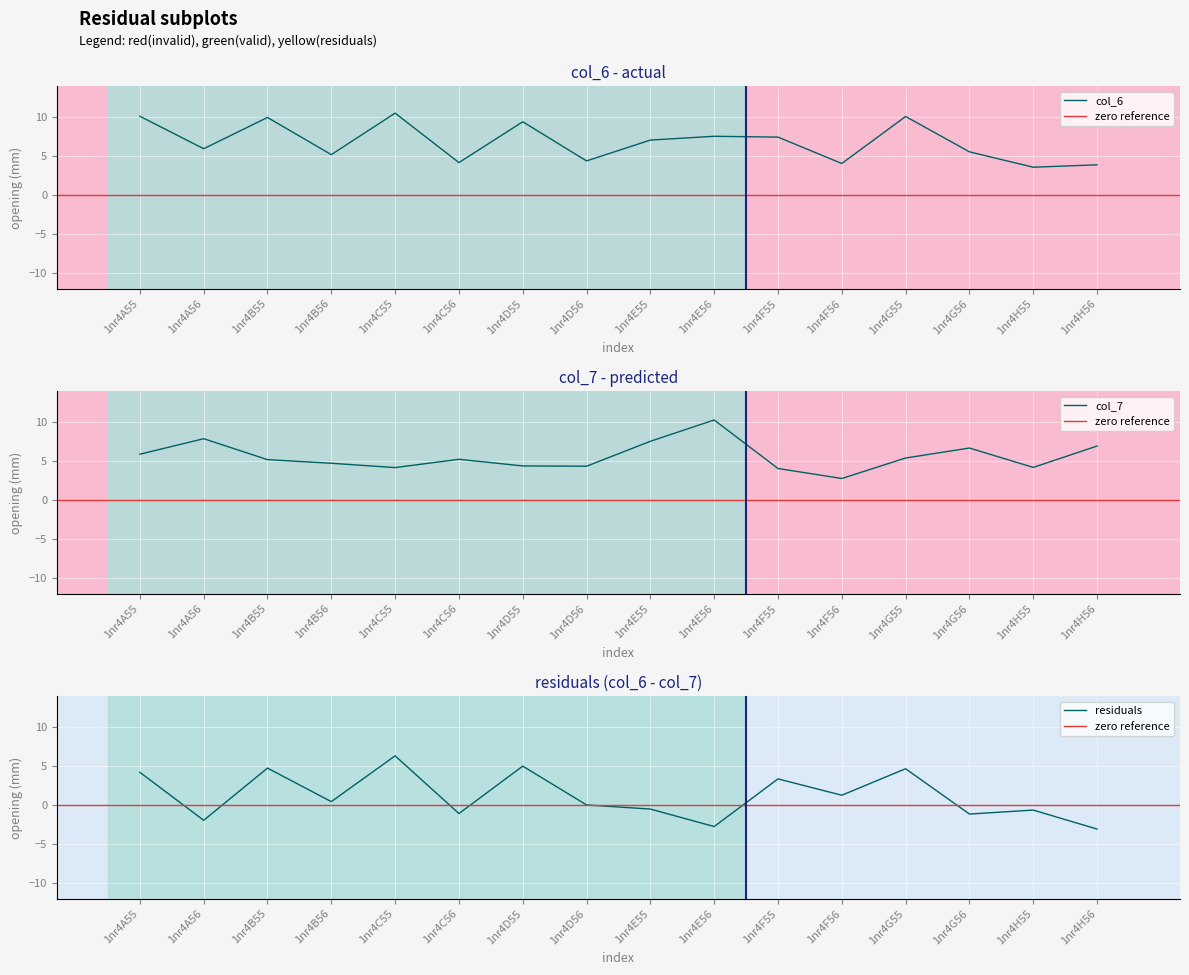

Reading left to right, extract all data points from this chart.

col_6: 1nr4A55=10.2	1nr4A56=6.0	1nr4B55=10.0	1nr4B56=5.2	1nr4C55=10.6	1nr4C56=4.2	1nr4D55=9.4	1nr4D56=4.4	1nr4E55=7.1	1nr4E56=7.6	1nr4F55=7.5	1nr4F56=4.1	1nr4G55=10.1	1nr4G56=5.6	1nr4H55=3.6	1nr4H56=3.9
col_7: 1nr4A55=5.9	1nr4A56=7.9	1nr4B55=5.2	1nr4B56=4.8	1nr4C55=4.2	1nr4C56=5.3	1nr4D55=4.4	1nr4D56=4.4	1nr4E55=7.6	1nr4E56=10.3	1nr4F55=4.1	1nr4F56=2.8	1nr4G55=5.4	1nr4G56=6.7	1nr4H55=4.2	1nr4H56=7.0